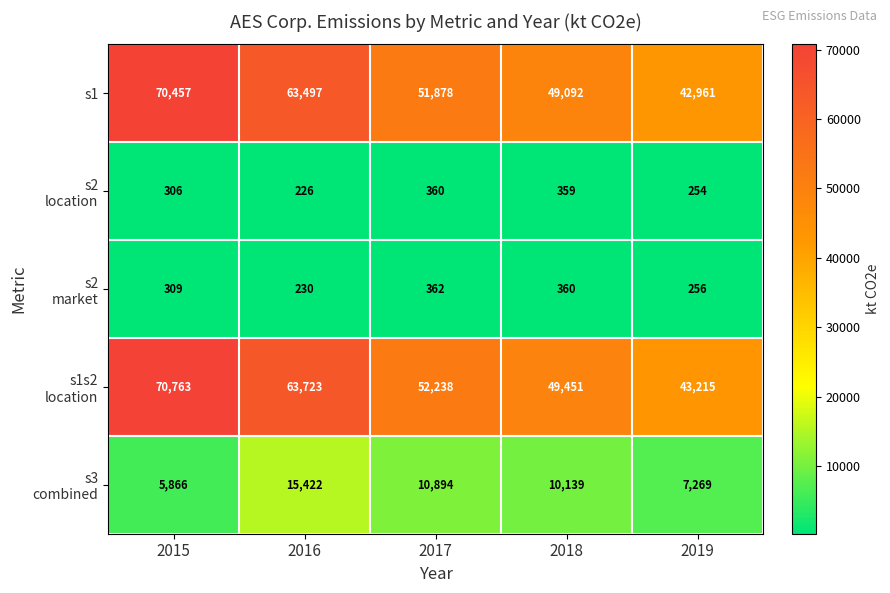

What is the maximum value shown in the chart?

70763